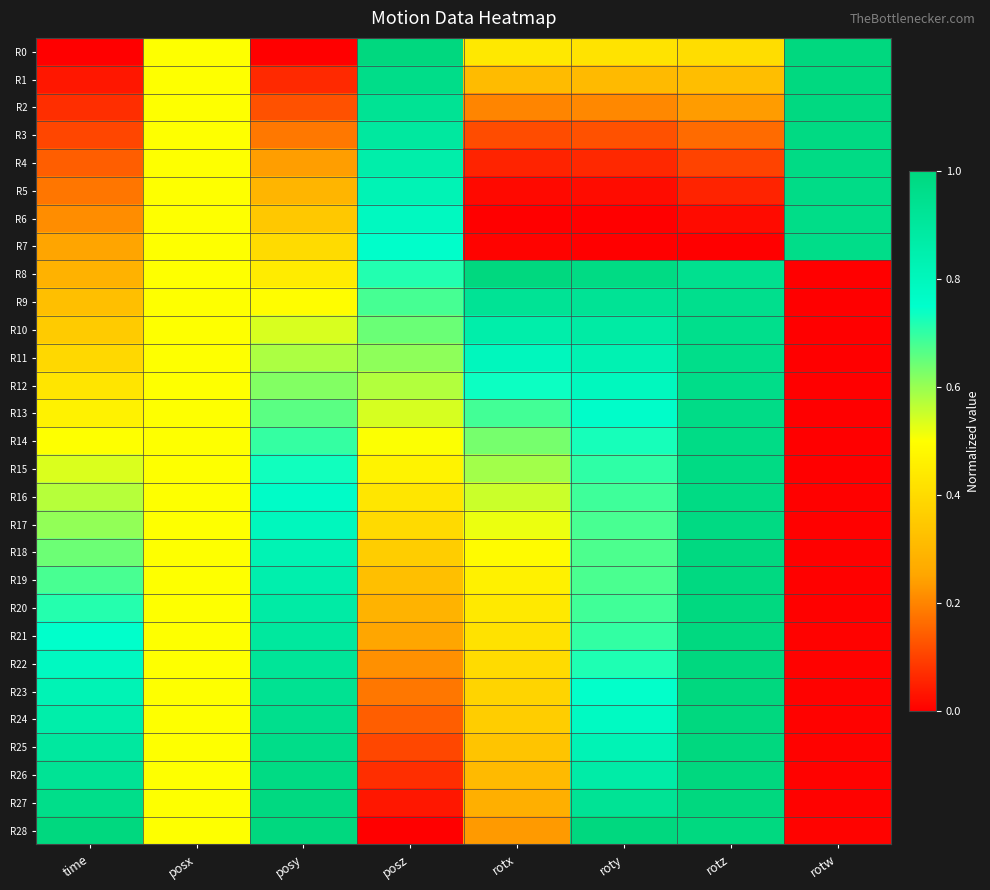

Reading left to right, extract all data points from this chart.

R0: time=0.0	posx=0.5	posy=0.0	posz=1.0	rotx=0.4	roty=0.4	rotz=0.4	rotw=1.0
R1: time=0.0	posx=0.5	posy=0.1	posz=1.0	rotx=0.3	roty=0.3	rotz=0.3	rotw=1.0
R2: time=0.1	posx=0.5	posy=0.1	posz=0.9	rotx=0.2	roty=0.2	rotz=0.2	rotw=1.0
R3: time=0.1	posx=0.5	posy=0.2	posz=0.9	rotx=0.1	roty=0.1	rotz=0.2	rotw=1.0
R4: time=0.1	posx=0.5	posy=0.2	posz=0.9	rotx=0.1	roty=0.1	rotz=0.1	rotw=1.0
R5: time=0.2	posx=0.5	posy=0.3	posz=0.8	rotx=0.0	roty=0.0	rotz=0.1	rotw=1.0
R6: time=0.2	posx=0.5	posy=0.3	posz=0.8	rotx=0.0	roty=0.0	rotz=0.0	rotw=1.0
R7: time=0.3	posx=0.5	posy=0.4	posz=0.8	rotx=0.0	roty=0.0	rotz=0.0	rotw=1.0
R8: time=0.3	posx=0.5	posy=0.4	posz=0.7	rotx=1.0	roty=1.0	rotz=0.9	rotw=0.0
R9: time=0.3	posx=0.5	posy=0.5	posz=0.7	rotx=0.9	roty=0.9	rotz=1.0	rotw=0.0
R10: time=0.4	posx=0.5	posy=0.5	posz=0.6	rotx=0.9	roty=0.9	rotz=1.0	rotw=0.0
R11: time=0.4	posx=0.5	posy=0.6	posz=0.6	rotx=0.8	roty=0.8	rotz=1.0	rotw=0.0
R12: time=0.4	posx=0.5	posy=0.6	posz=0.6	rotx=0.7	roty=0.8	rotz=1.0	rotw=0.0
R13: time=0.5	posx=0.5	posy=0.7	posz=0.5	rotx=0.7	roty=0.8	rotz=1.0	rotw=0.0
R14: time=0.5	posx=0.5	posy=0.7	posz=0.5	rotx=0.6	roty=0.7	rotz=1.0	rotw=0.0
R15: time=0.5	posx=0.5	posy=0.7	posz=0.5	rotx=0.6	roty=0.7	rotz=1.0	rotw=0.0
R16: time=0.6	posx=0.5	posy=0.8	posz=0.4	rotx=0.6	roty=0.7	rotz=1.0	rotw=0.0
R17: time=0.6	posx=0.5	posy=0.8	posz=0.4	rotx=0.5	roty=0.7	rotz=1.0	rotw=0.0
R18: time=0.6	posx=0.5	posy=0.8	posz=0.4	rotx=0.5	roty=0.7	rotz=1.0	rotw=0.0
R19: time=0.7	posx=0.5	posy=0.9	posz=0.3	rotx=0.5	roty=0.7	rotz=1.0	rotw=0.0
R20: time=0.7	posx=0.5	posy=0.9	posz=0.3	rotx=0.4	roty=0.7	rotz=1.0	rotw=0.0
R21: time=0.7	posx=0.5	posy=0.9	posz=0.3	rotx=0.4	roty=0.7	rotz=1.0	rotw=0.0
R22: time=0.8	posx=0.5	posy=0.9	posz=0.2	rotx=0.4	roty=0.7	rotz=1.0	rotw=0.0
R23: time=0.8	posx=0.5	posy=0.9	posz=0.2	rotx=0.4	roty=0.7	rotz=1.0	rotw=0.0
R24: time=0.9	posx=0.5	posy=1.0	posz=0.1	rotx=0.4	roty=0.8	rotz=1.0	rotw=0.0
R25: time=0.9	posx=0.5	posy=1.0	posz=0.1	rotx=0.3	roty=0.8	rotz=1.0	rotw=0.0
R26: time=0.9	posx=0.5	posy=1.0	posz=0.1	rotx=0.3	roty=0.9	rotz=1.0	rotw=0.0
R27: time=1.0	posx=0.5	posy=1.0	posz=0.0	rotx=0.3	roty=0.9	rotz=1.0	rotw=0.0
R28: time=1.0	posx=0.5	posy=1.0	posz=0.0	rotx=0.2	roty=1.0	rotz=1.0	rotw=0.0